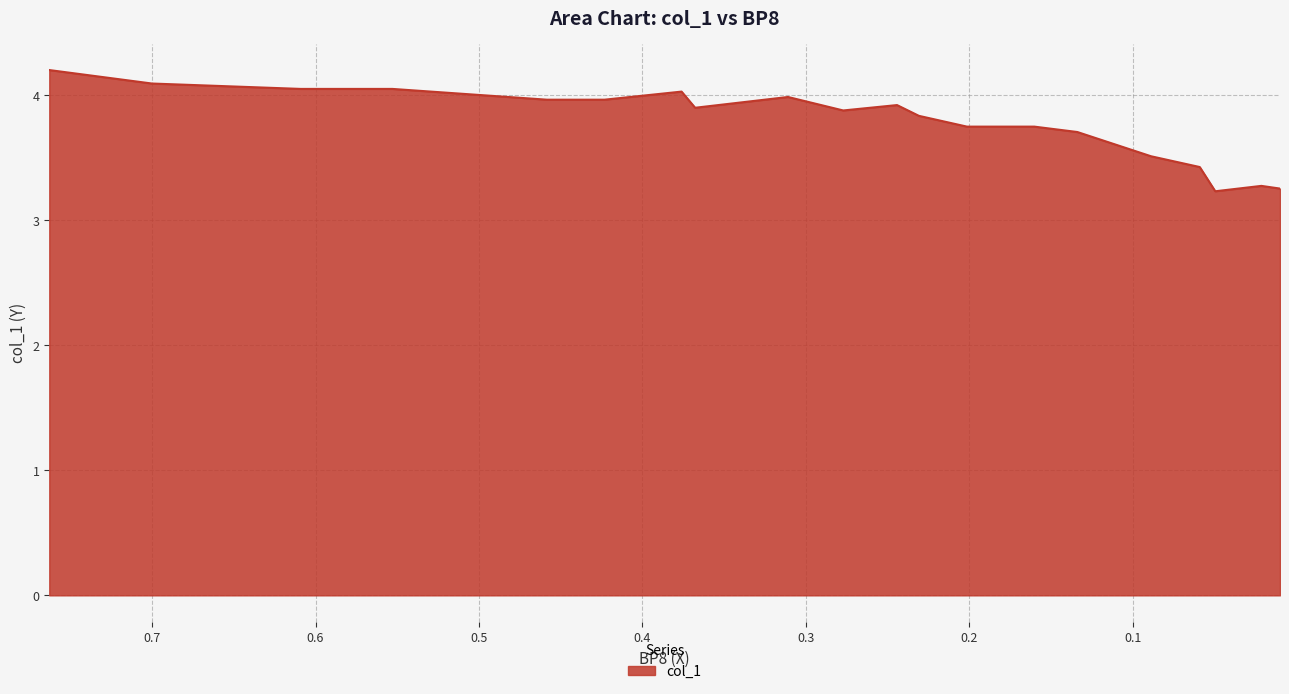

What is the value of the 8th point from the left?

3.9